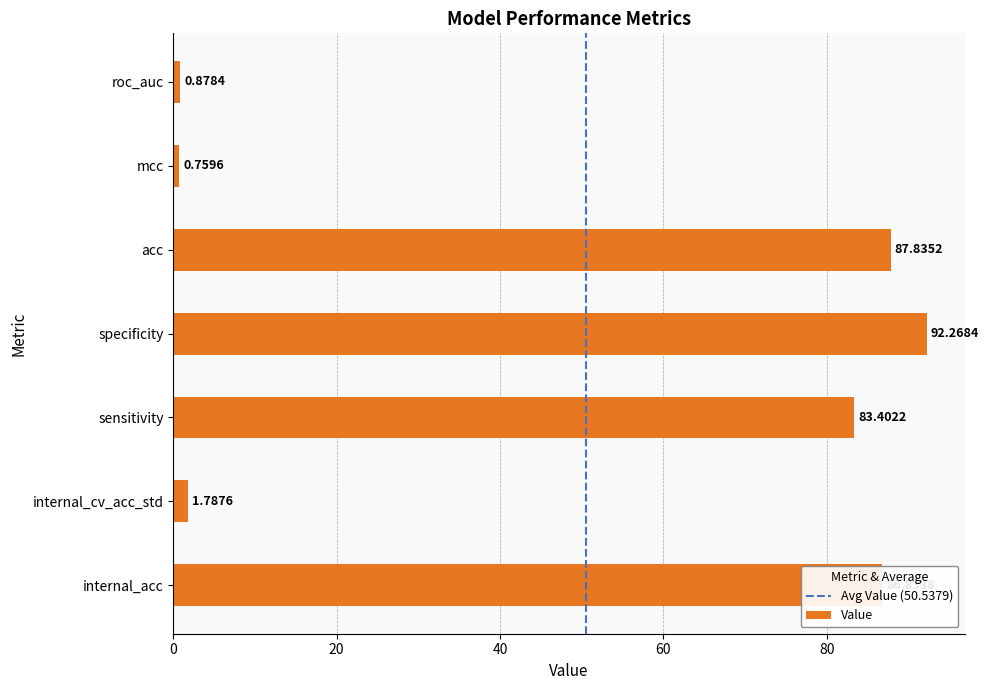

At which category does the chart reach its minimum across all series?

mcc